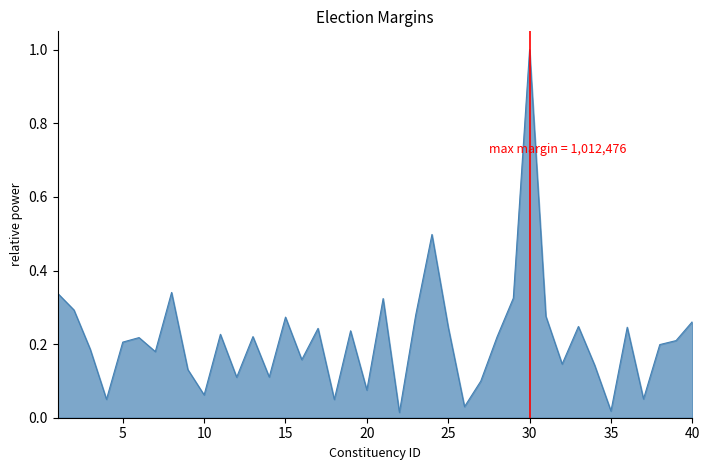

What is the difference between the maximum and minimum values?

1.0